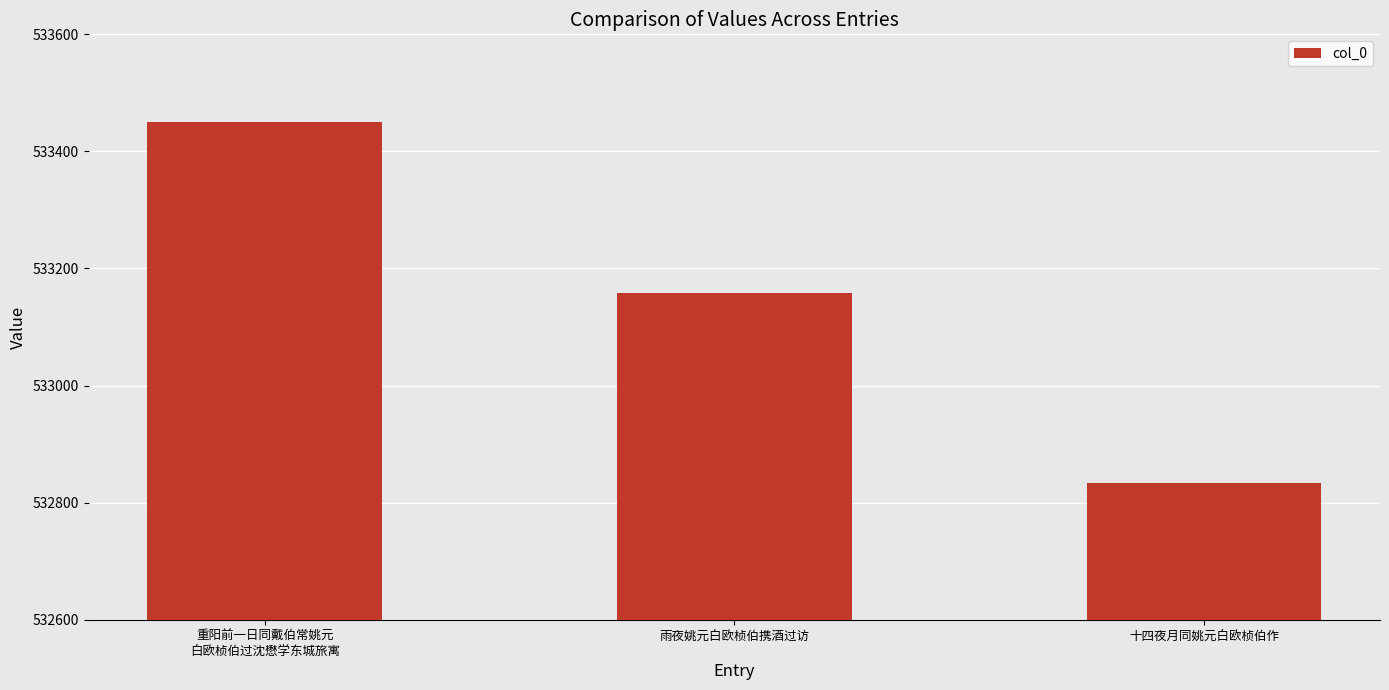

What is the change in value from 重阳前一日同戴伯常姚元
白欧桢伯过沈懋学东城旅寓 to 十四夜月同姚元白欧桢伯作?

-618